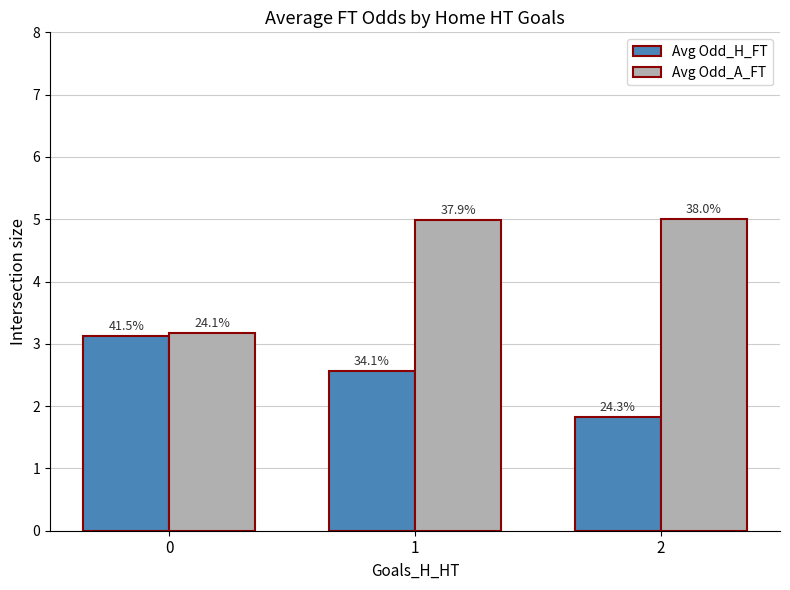

Rank the series at 2 from lowest to highest value.

Avg Odd_H_FT, Avg Odd_A_FT